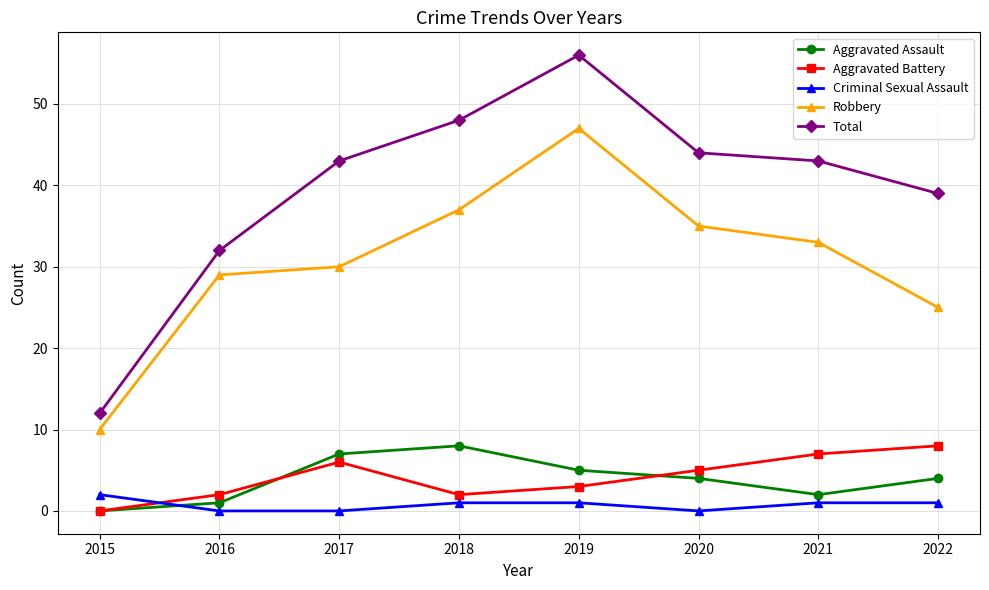

In Aggravated Assault, how many points are lower than both neighbors (excluding endpoints)?

1